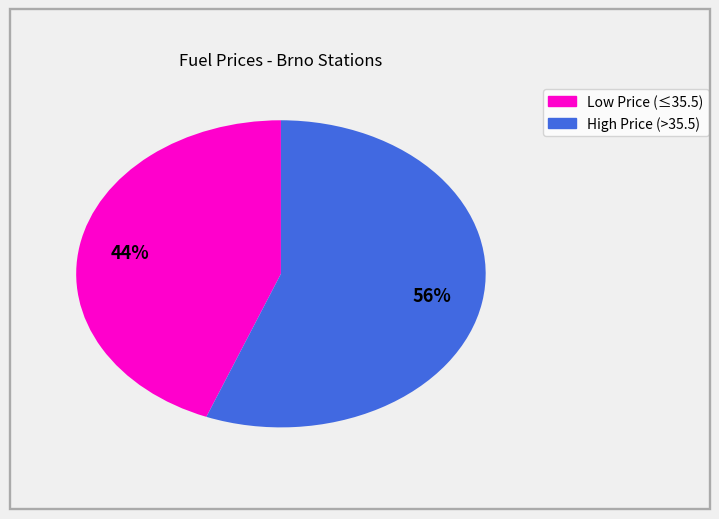

Is there a majority slice in this chart?

Yes